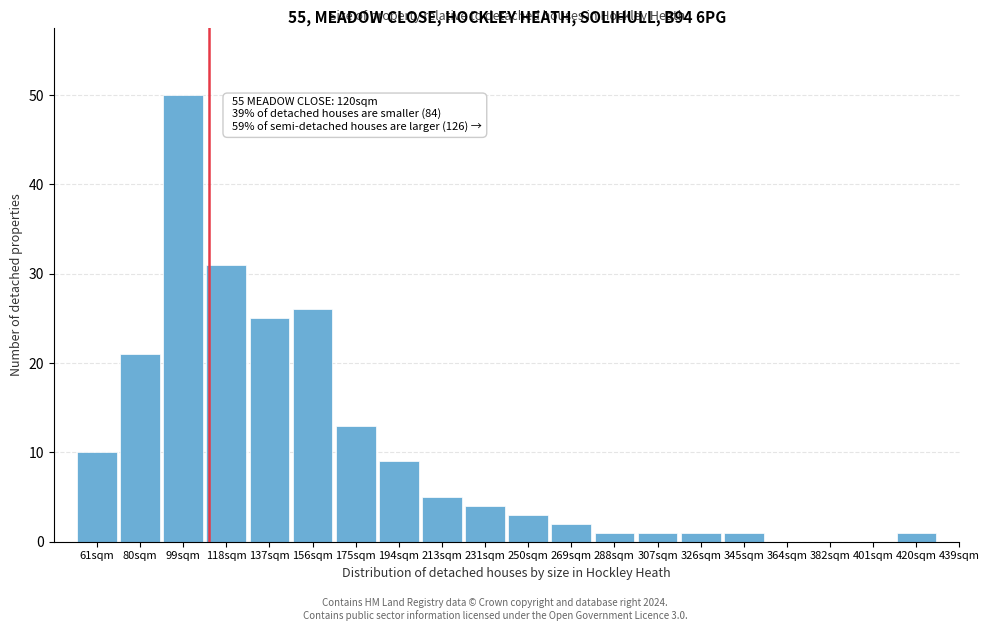

Reading right to left, transcribe all the data shown in this chart.

420sqm=1	401sqm=0	382sqm=0	364sqm=0	345sqm=1	326sqm=1	307sqm=1	288sqm=1	269sqm=2	250sqm=3	231sqm=4	213sqm=5	194sqm=9	175sqm=13	156sqm=26	137sqm=25	118sqm=31	99sqm=50	80sqm=21	61sqm=10